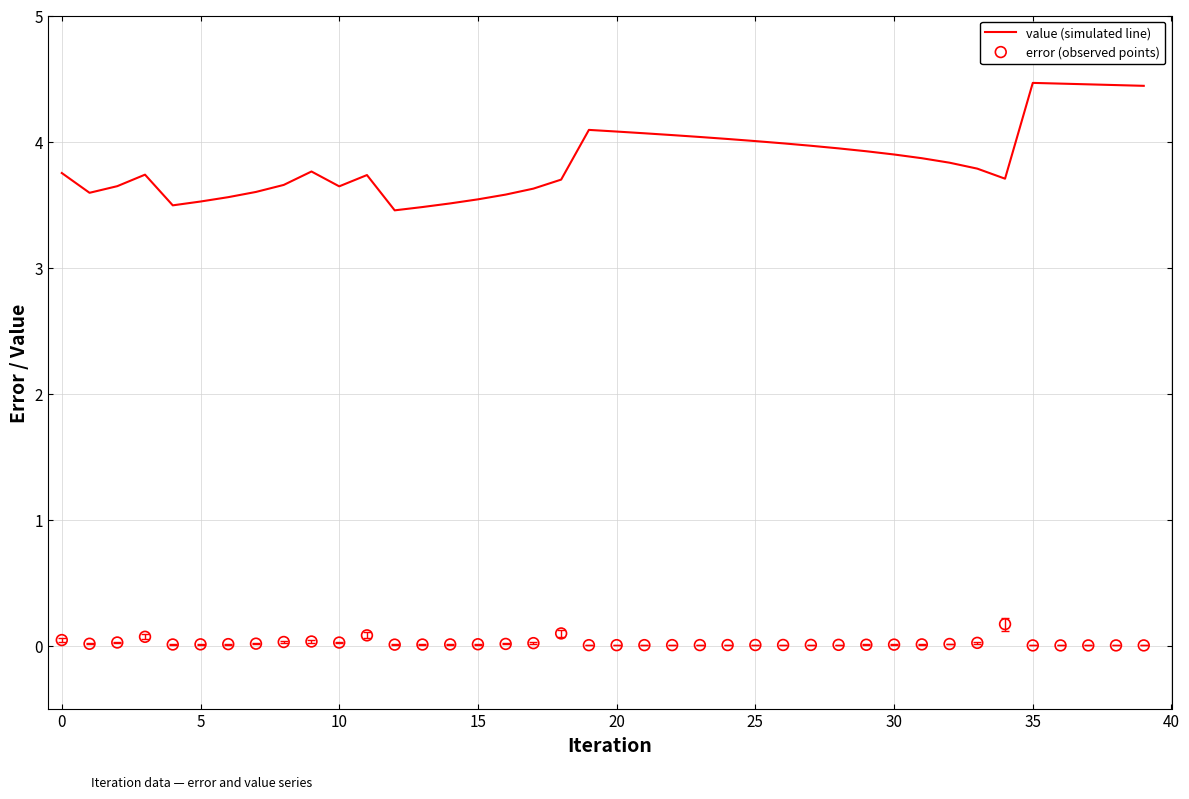

What are all the series names shown in the legend?

value (simulated line), error (observed points)